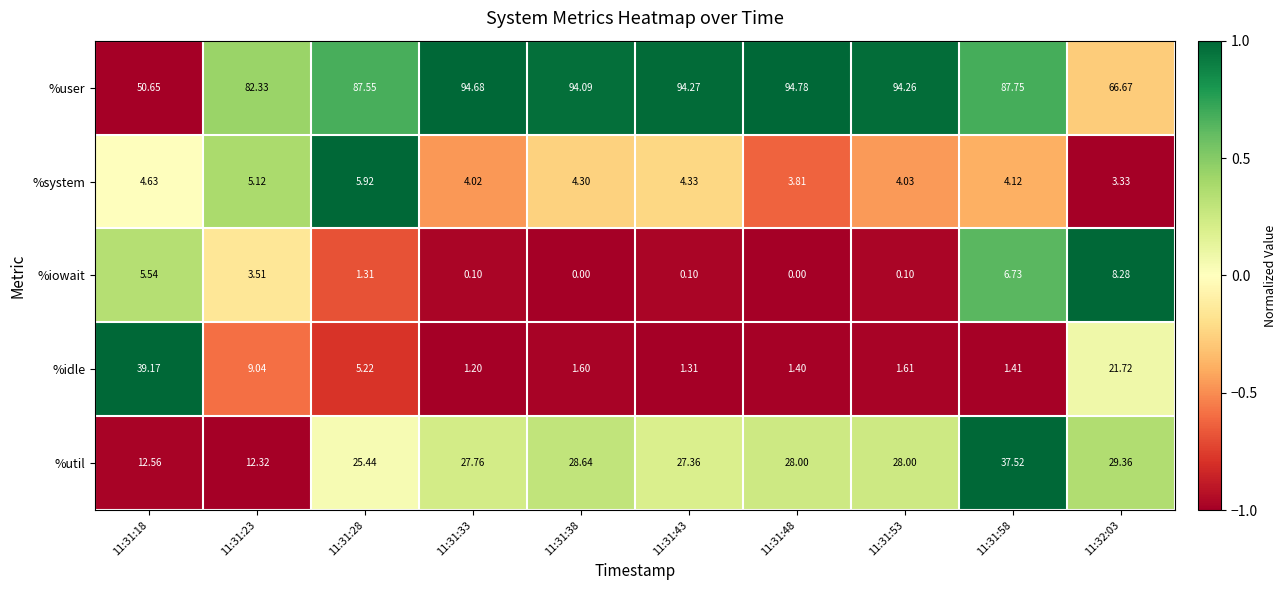

Between 11:31:18 and 11:31:38, which series saw the biggest shift?

%user